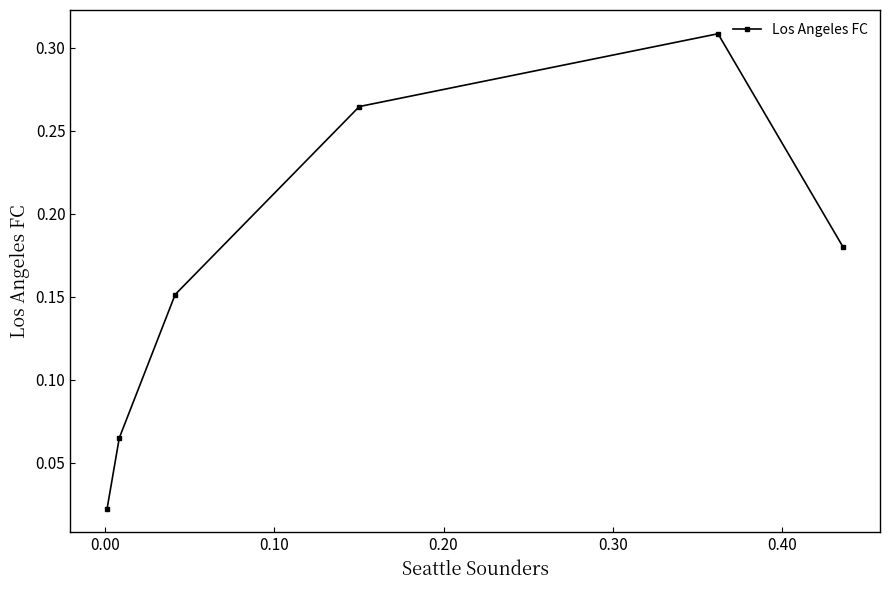

What is the average value?

0.2